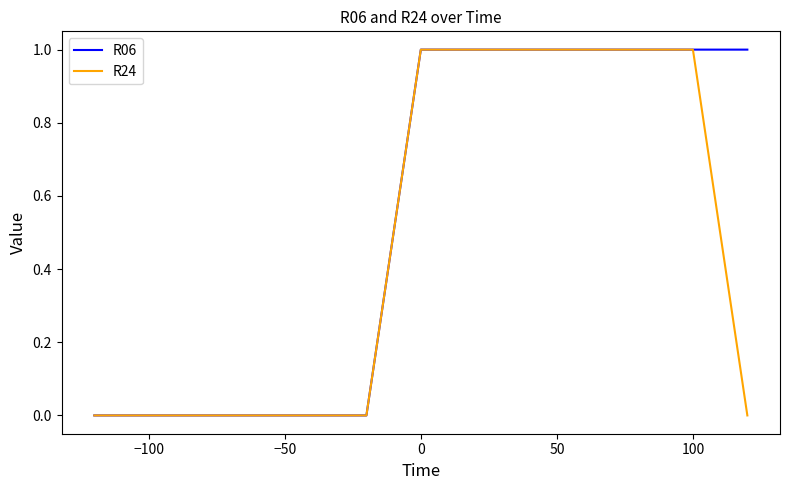

Which series has the largest total across all categories?

R06